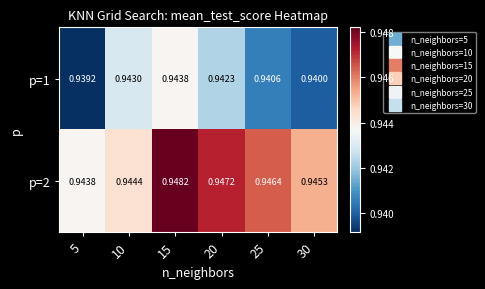

How many series are shown in this chart?

2